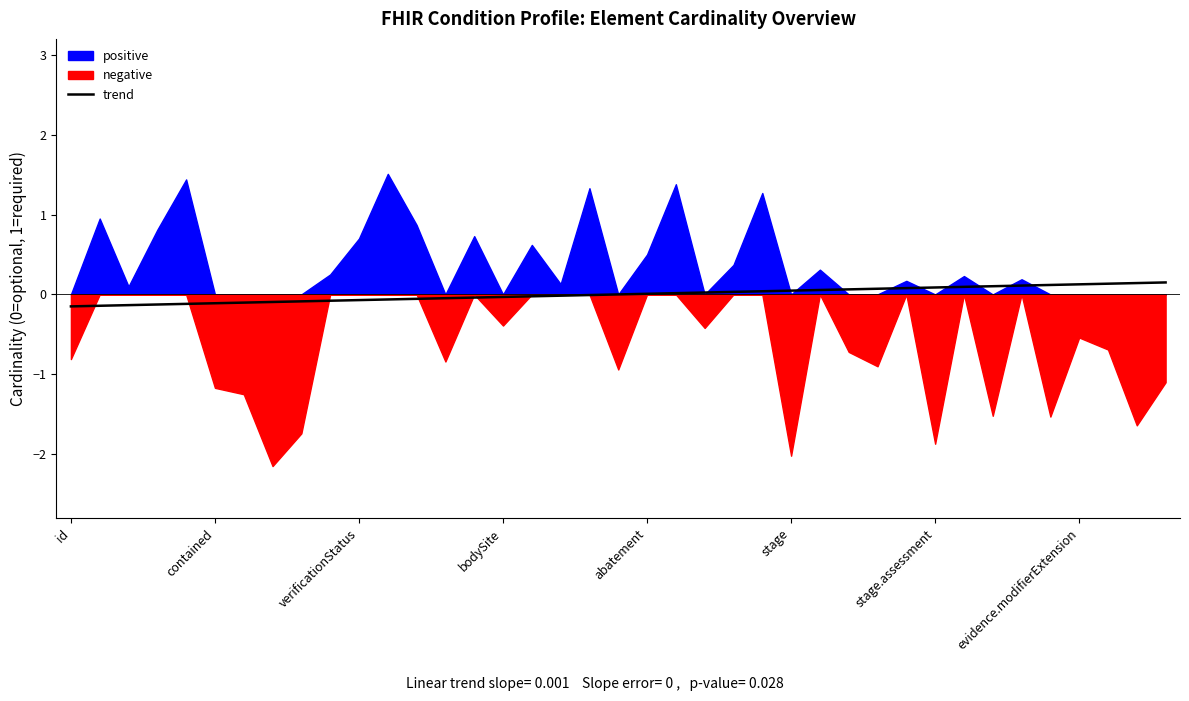

Is it true that the value at 28 is 0.1?

True